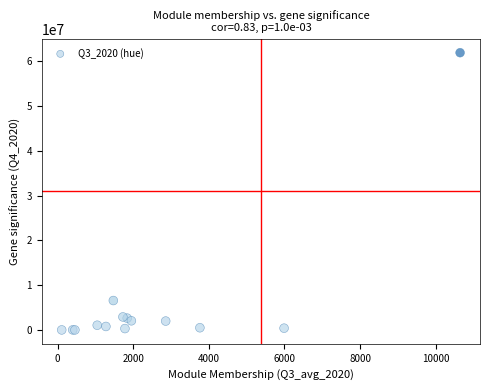

What Y value in the scatter plot is closest to 30958511?

6579115.1